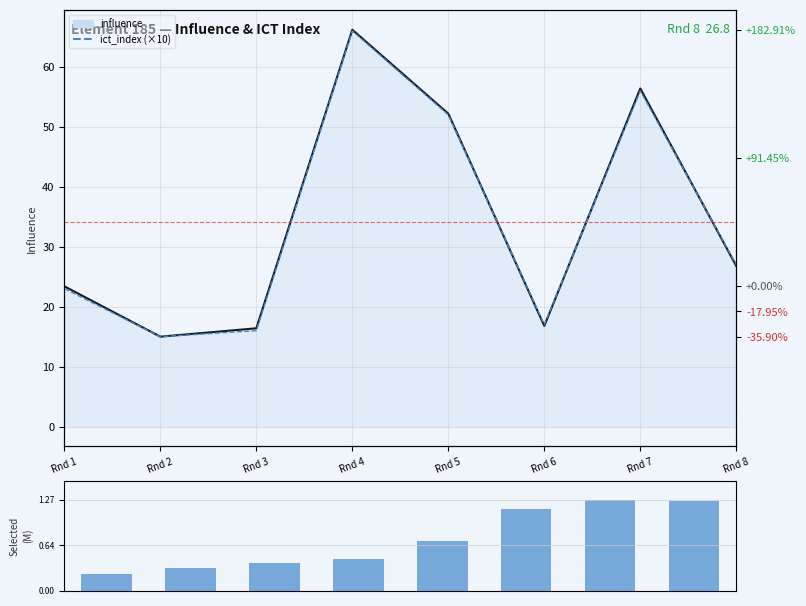

The ict_index (×10) series shows 66.0 at Rnd 4. True or false?

True